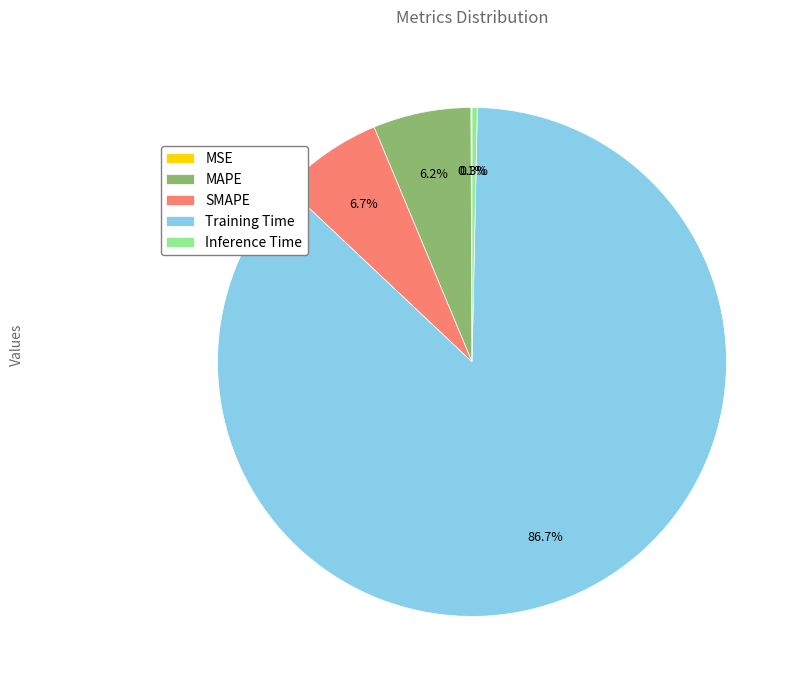

What is the majority slice?

Training Time